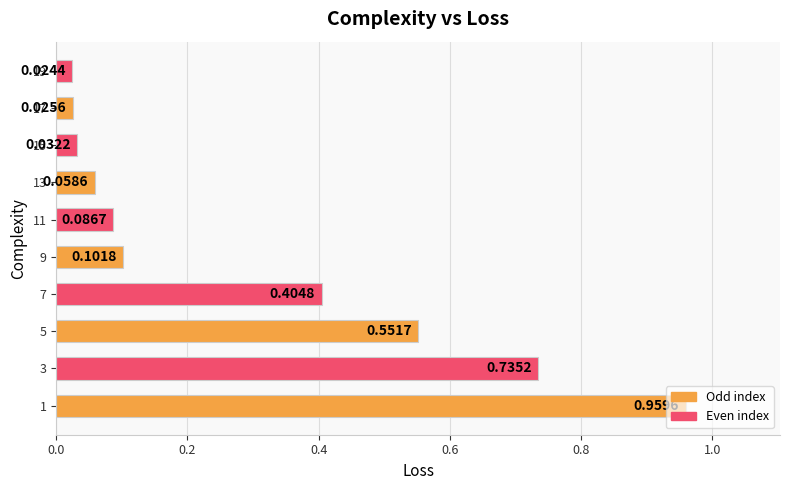

What is the average value?

0.3